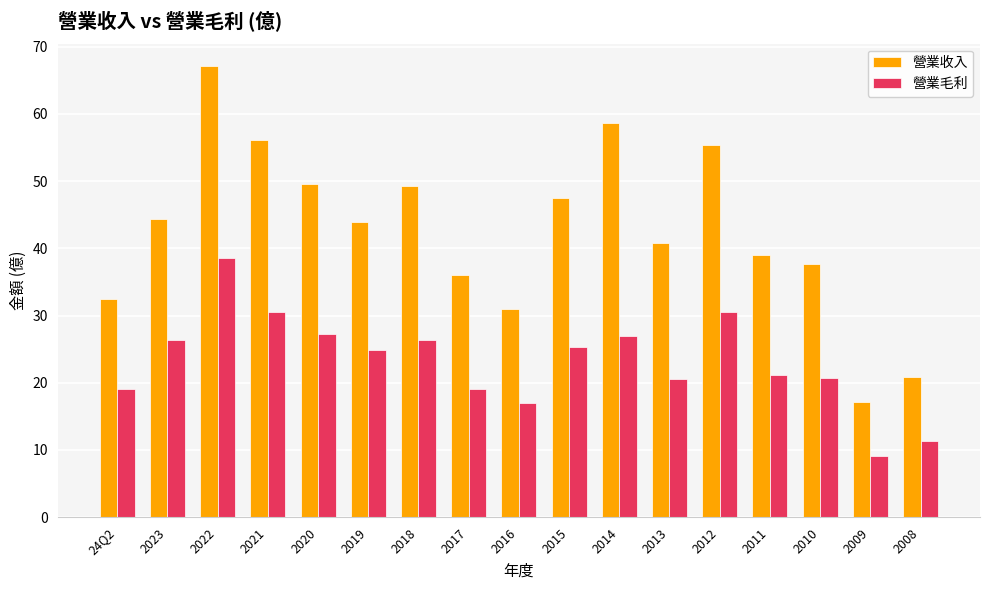

Between 2023 and 2009, which series saw the biggest shift?

營業收入